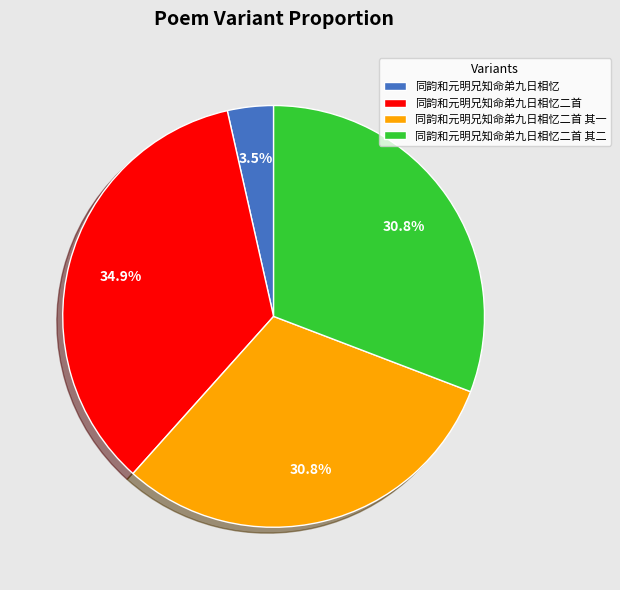

Is the sum of 同韵和元明兄知命弟九日相忆二首 and 同韵和元明兄知命弟九日相忆二首 其一 greater than half?

Yes